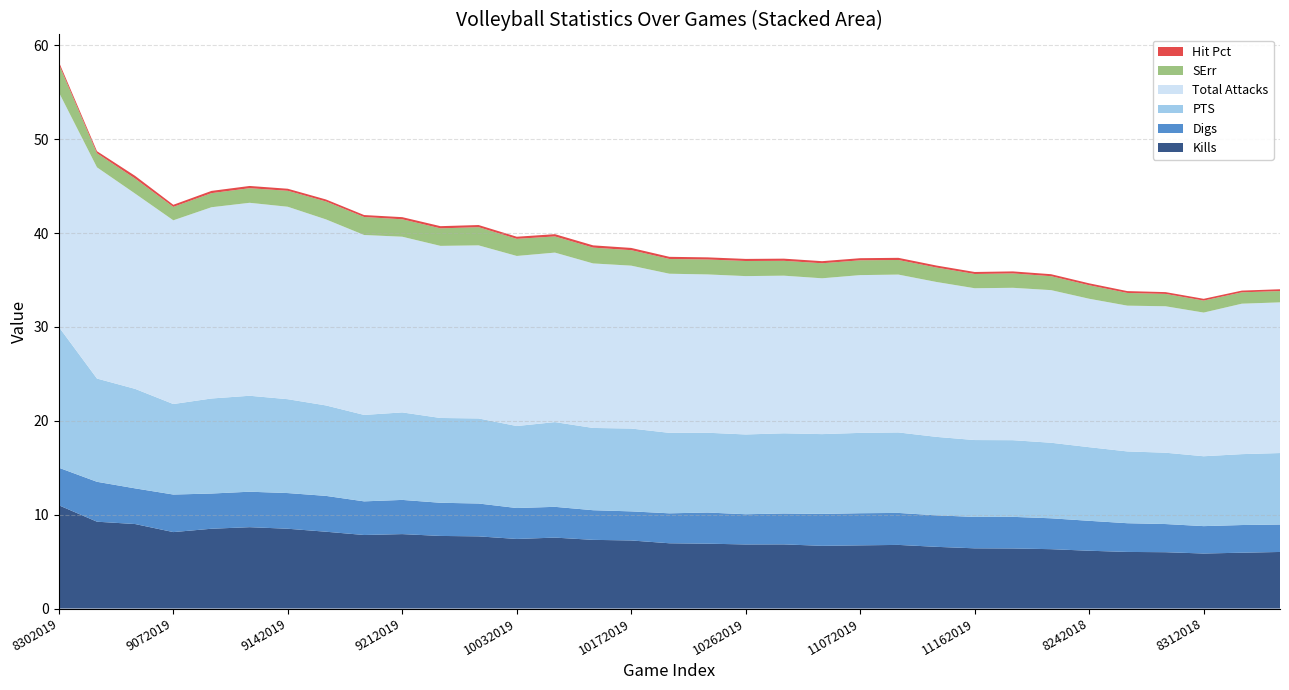

Reading left to right, extract all data points from this chart.

Kills: 11.0	9.2	9.0	8.1	8.5	8.7	8.5	8.2	7.8	7.9	7.7	7.7	7.4	7.6	7.3	7.2	7.0	6.9	6.8	6.8	6.7	6.7	6.8	6.6	6.4	6.4	6.3	6.2	6.0	6.0	5.9	5.9	6.0
Digs: 4.0	4.2	3.8	4.0	3.8	3.8	3.8	3.8	3.6	3.6	3.5	3.5	3.3	3.3	3.2	3.1	3.2	3.3	3.2	3.3	3.4	3.4	3.4	3.4	3.3	3.4	3.3	3.2	3.1	3.0	2.9	2.9	2.9
PTS: 15.0	11.0	10.6	9.6	10.1	10.2	10.0	9.6	9.2	9.3	9.0	9.1	8.7	9.0	8.8	8.8	8.6	8.5	8.5	8.5	8.5	8.6	8.6	8.4	8.2	8.2	8.0	7.8	7.6	7.6	7.4	7.6	7.6
Total Attacks: 25.0	22.5	20.8	19.6	20.4	20.6	20.5	19.8	19.2	18.7	18.3	18.4	18.1	18.1	17.5	17.4	17.0	16.9	16.9	16.8	16.6	16.8	16.8	16.5	16.2	16.2	16.3	15.8	15.5	15.6	15.3	16.0	16.1
SErr: 3.0	1.5	1.6	1.4	1.5	1.6	1.7	1.9	1.9	1.9	1.9	1.9	1.8	1.7	1.7	1.6	1.6	1.6	1.6	1.6	1.6	1.6	1.6	1.5	1.5	1.5	1.5	1.4	1.4	1.3	1.3	1.2	1.2
Hit Pct: 0.2	0.2	0.3	0.2	0.2	0.2	0.2	0.2	0.2	0.2	0.2	0.2	0.2	0.2	0.2	0.2	0.2	0.2	0.2	0.2	0.2	0.2	0.2	0.2	0.2	0.2	0.2	0.2	0.2	0.2	0.2	0.2	0.2